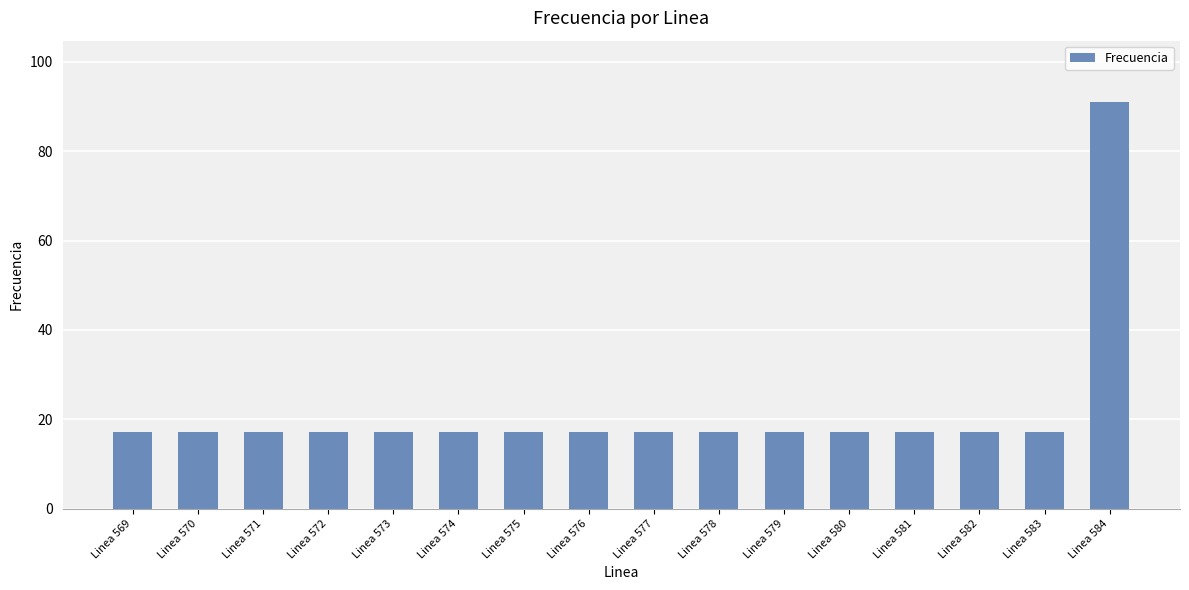

True or false: the data shows 91.1 at Linea 584.

True